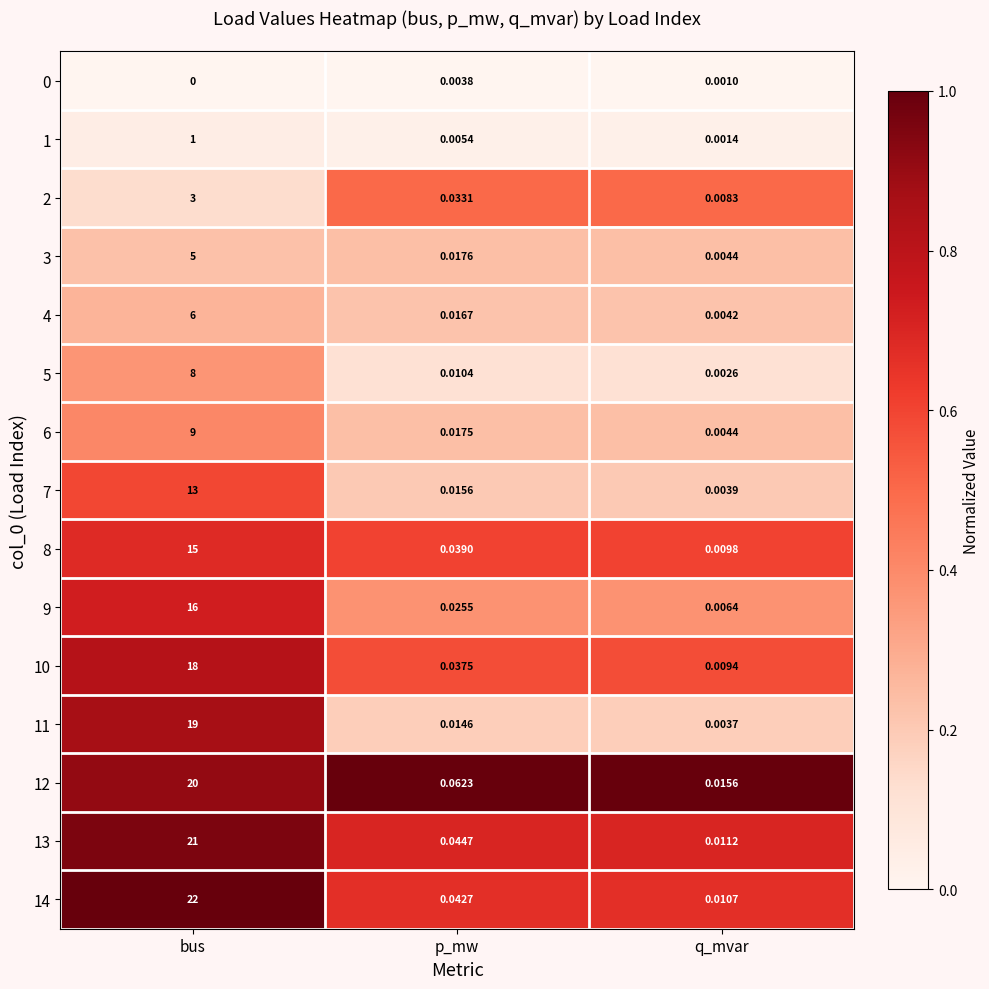

Which category has the highest value across all series?

bus